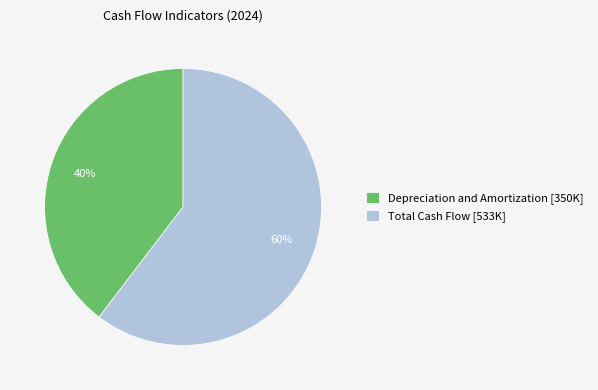

Rank the categories by value from highest to lowest.

Total Cash Flow, Depreciation and Amortization